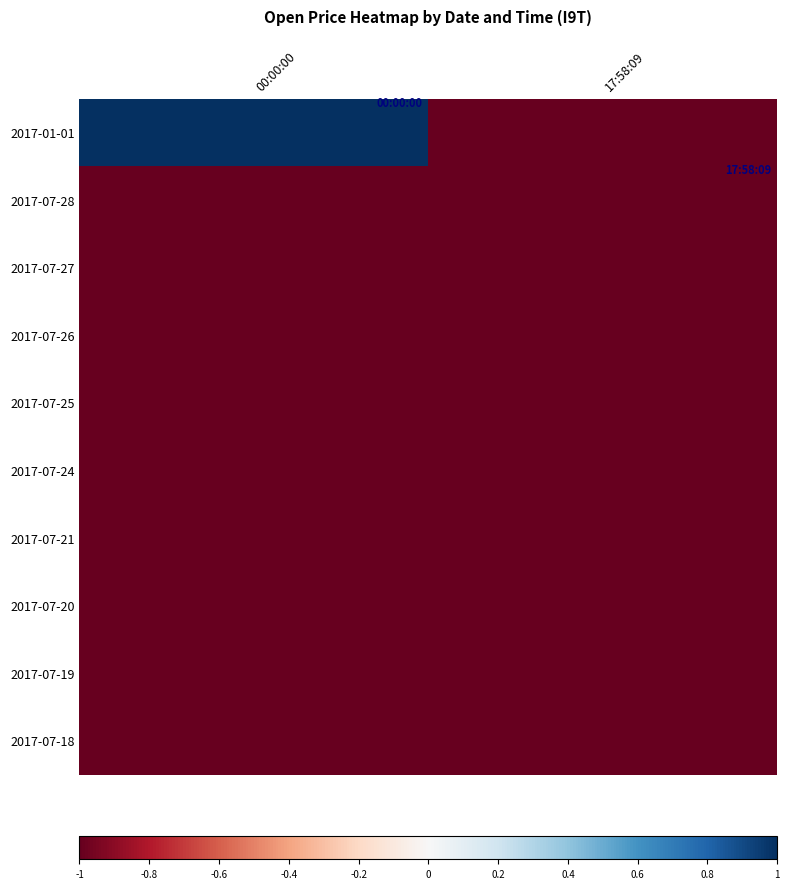

Between 00:00:00 and 17:58:09, which series saw the biggest shift?

2017-01-01